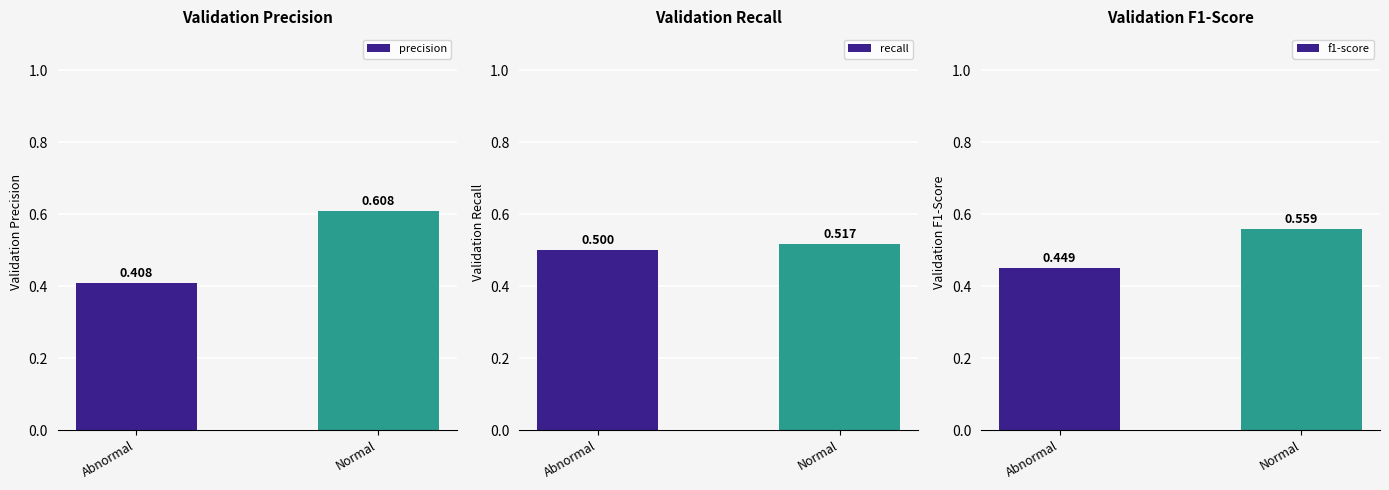

The precision series shows 0.6 at Normal. True or false?

True